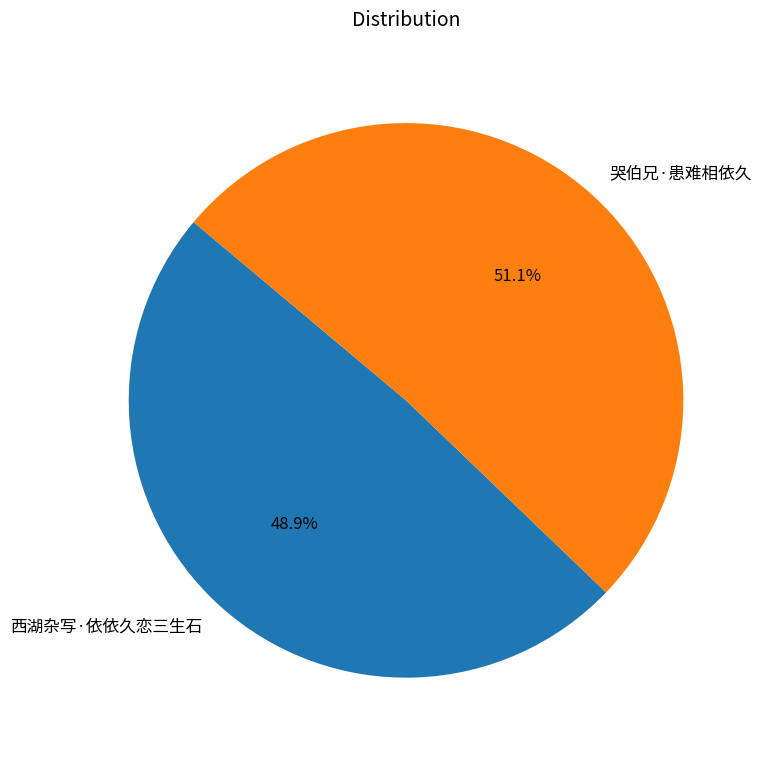

The 西湖杂写·依依久恋三生石 slice represents 49% of the pie. True or false?

True